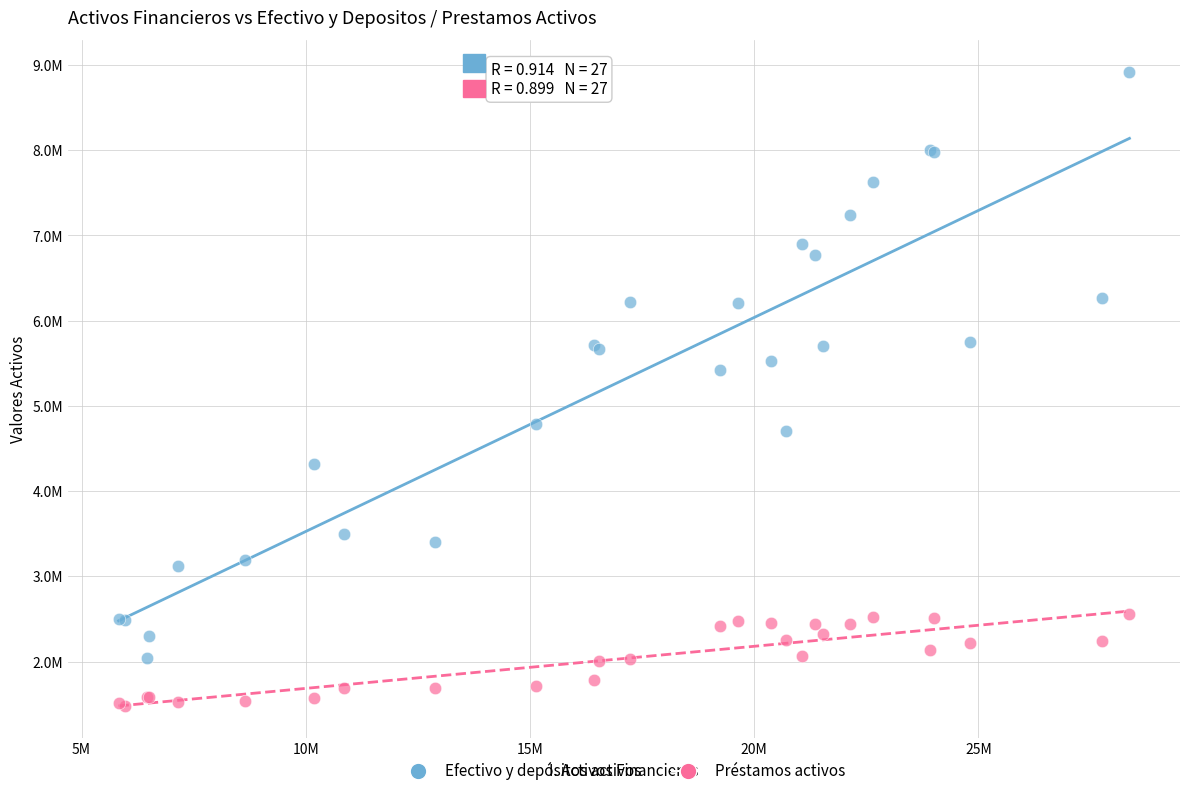

Which series contains the highest Y value?

Efectivo y depósitos activos